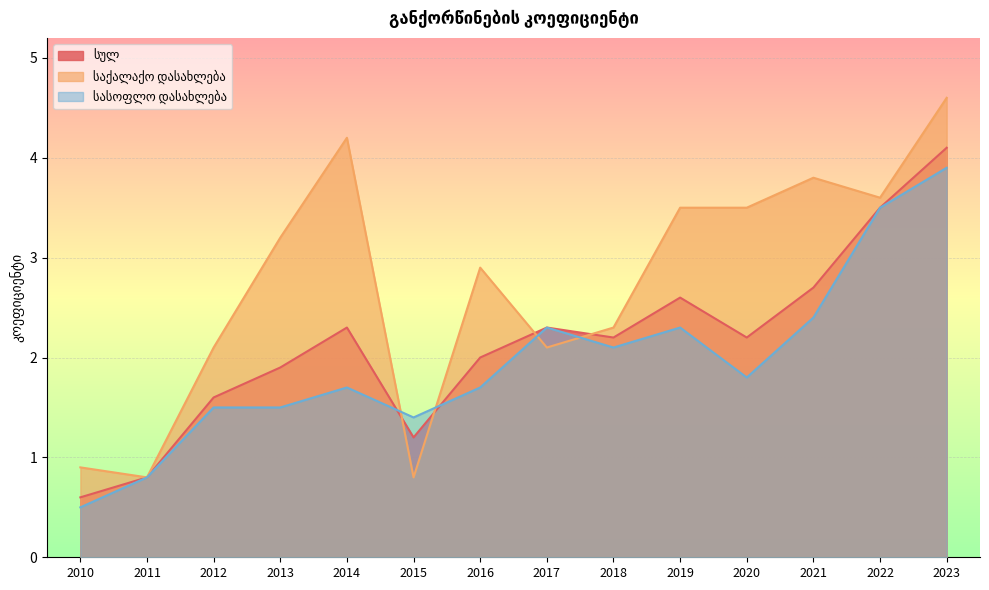

Rank the series by their maximum value, from highest to lowest.

საქალაქო დასახლება, სულ, სასოფლო დასახლება